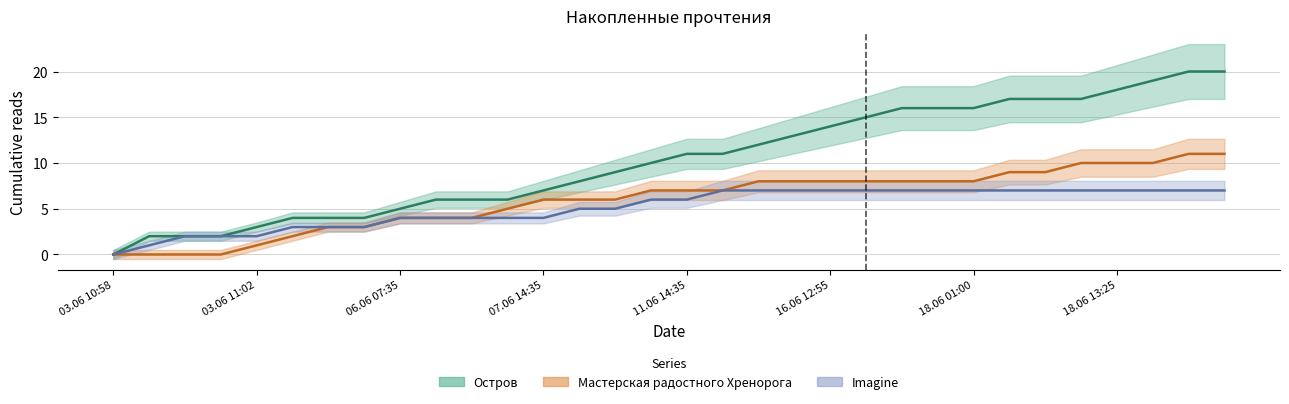

What is the average value of the Imagine series?

5